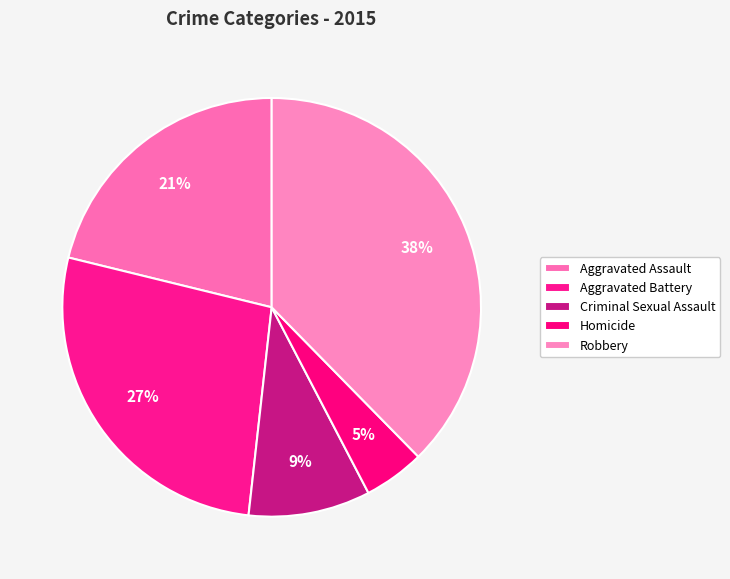

The Aggravated Battery slice represents 18% of the pie. True or false?

False